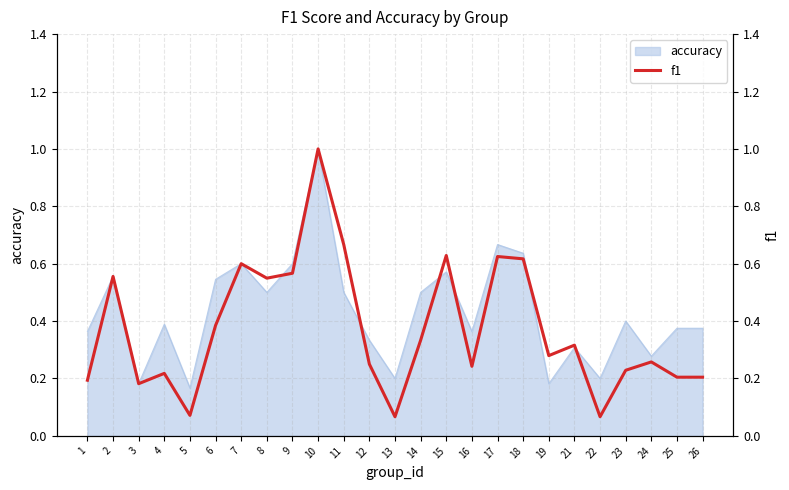

How many points are higher than both their immediate neighbors (excluding endpoints)?

8